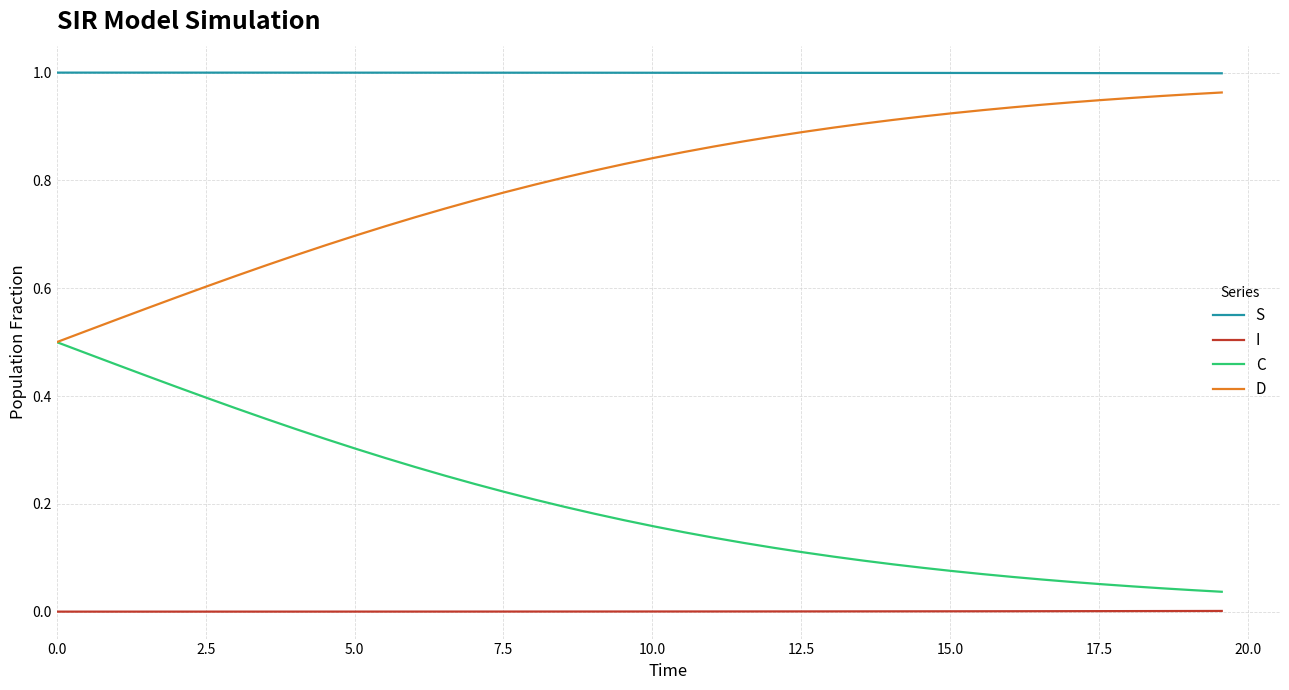

True or false: S and C intersect in this chart.

False